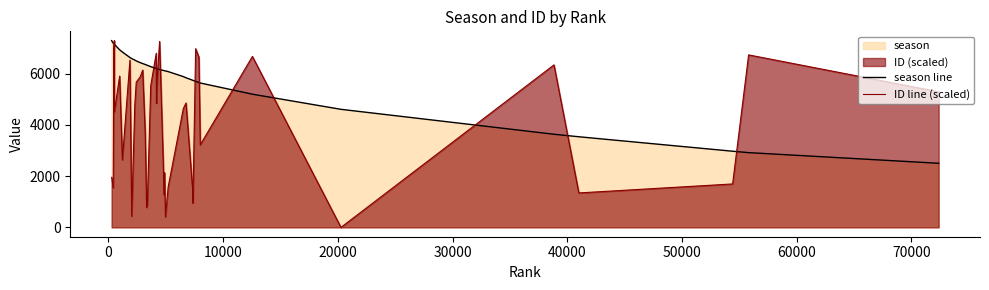

What is the difference between the maximum and minimum values in the ID line (scaled) series?

7281.0